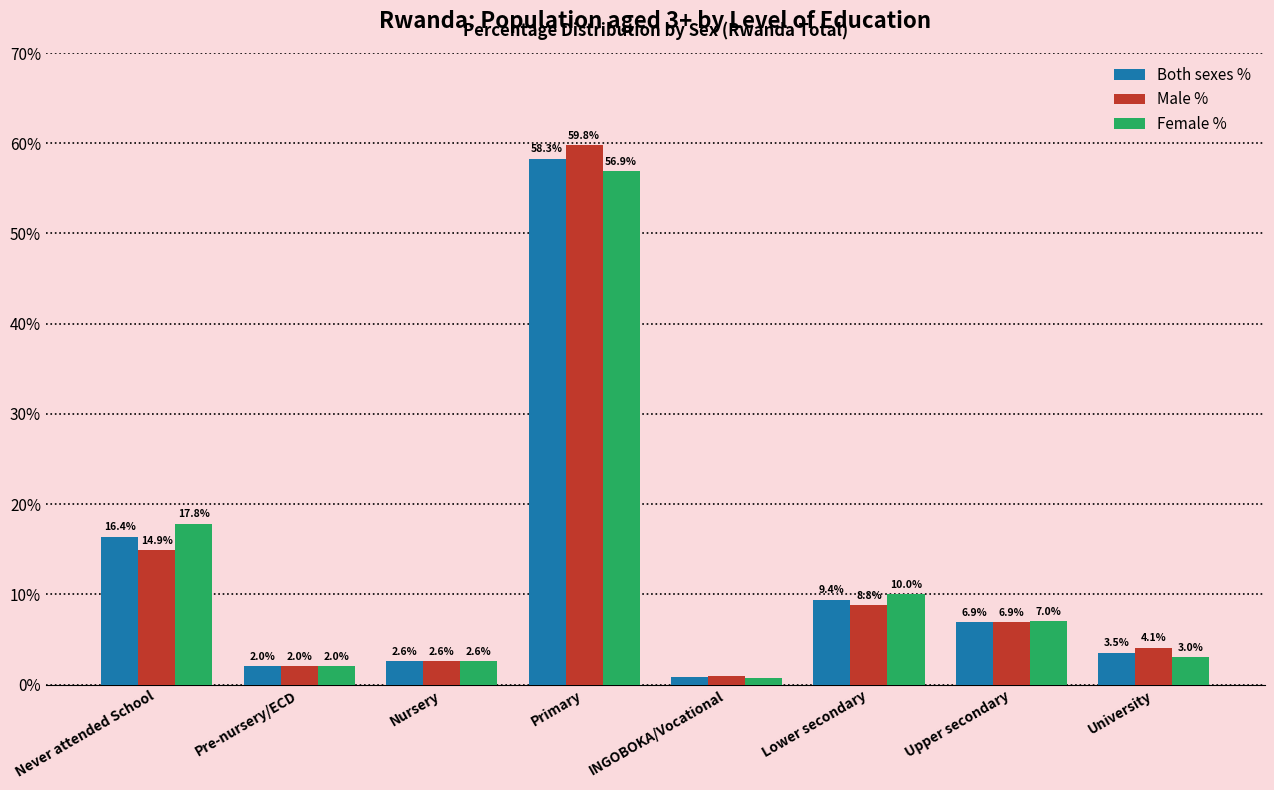

Is the value of Both sexes % at University greater than the value of Female % at Pre-nursery/ECD?

Yes